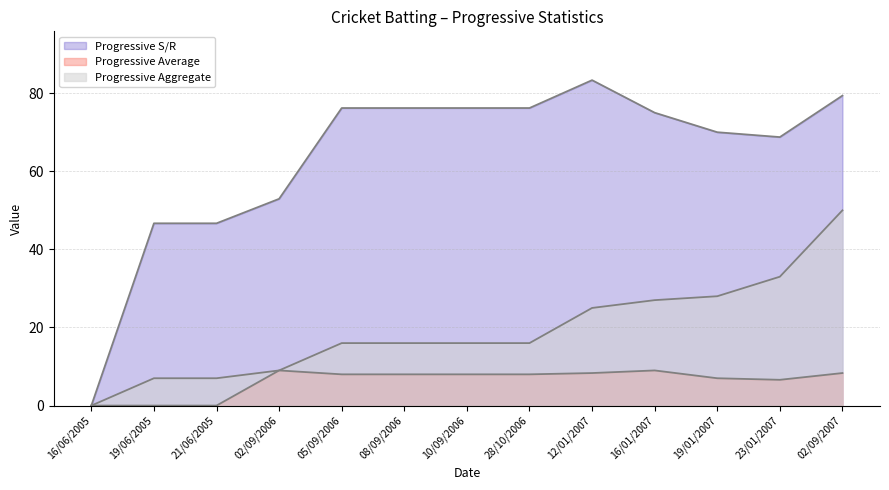

What is the difference between the highest and lowest values at 08/09/2006?

68.2